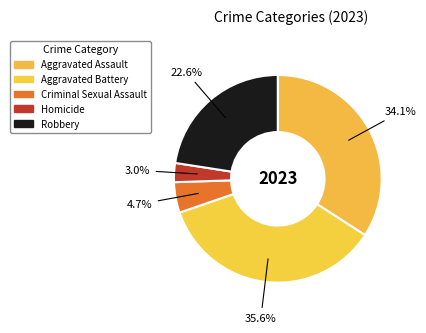

Which category has the smallest portion of the pie?

Homicide